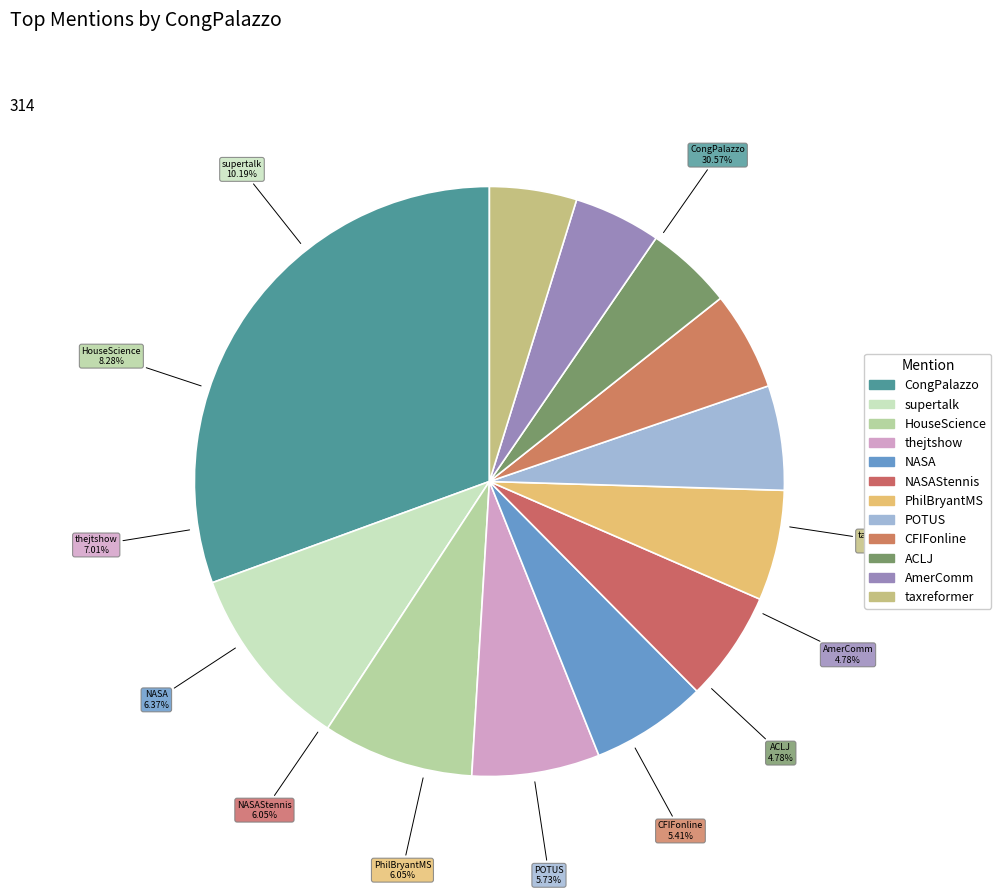

How many slices are in this pie chart?

12